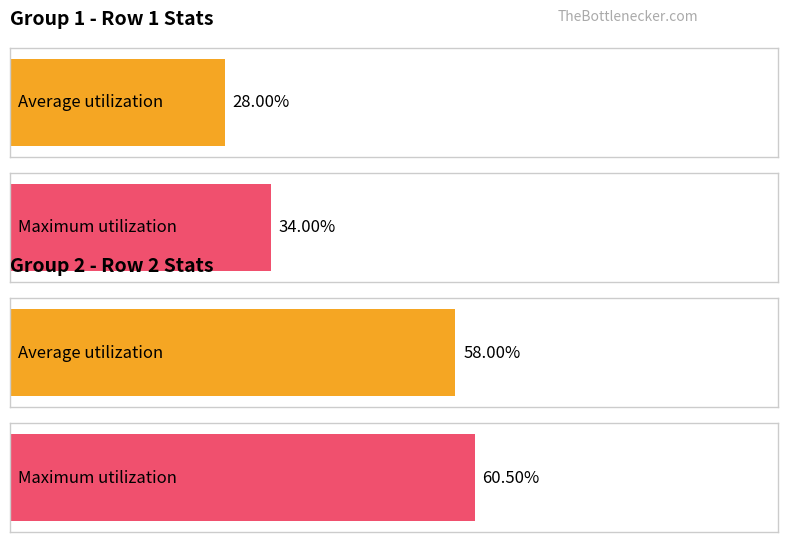

Which series has the largest total across all categories?

Maximum utilization